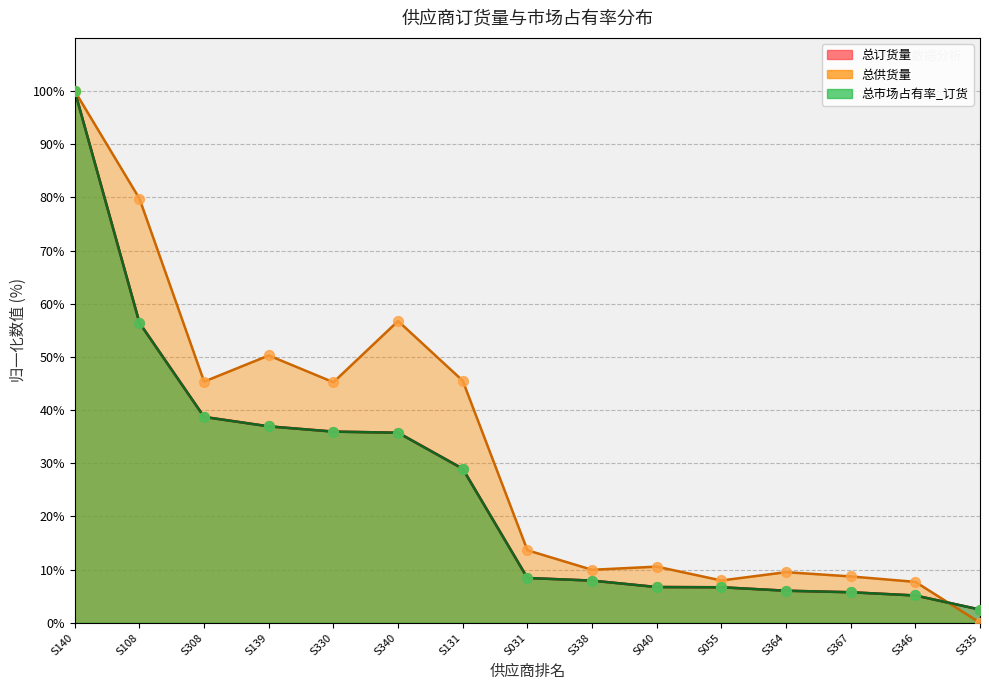

At which category is the sum across all series the highest?

S140